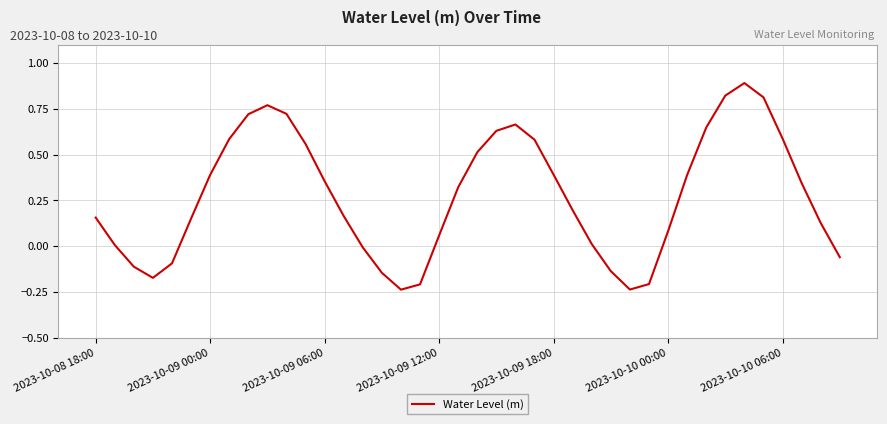

How many categories are shown in the chart?

40